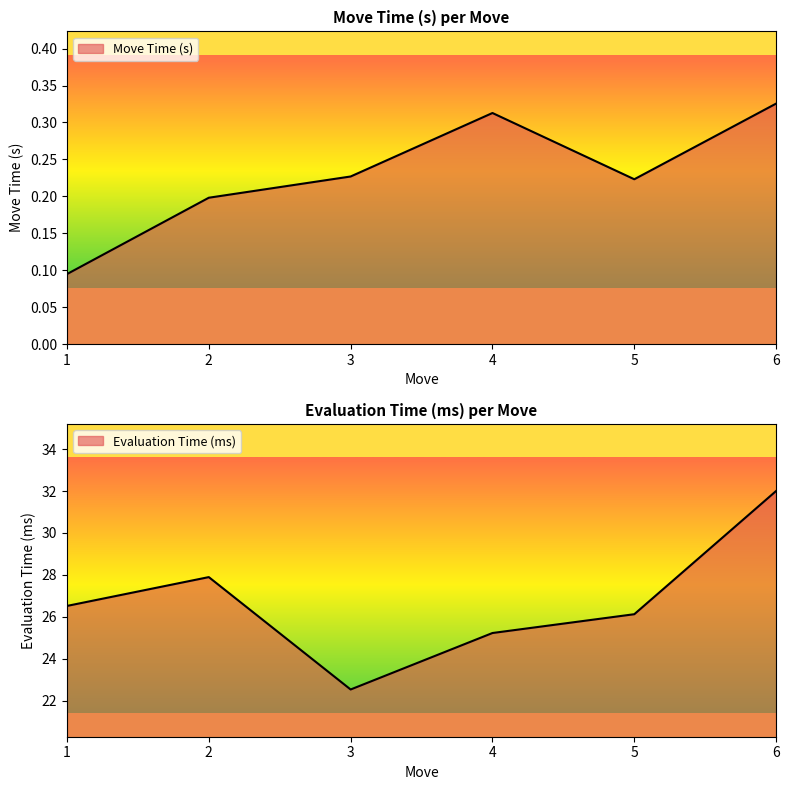

True or false: Move Time (s) and Evaluation Time (ms) cross at least once.

False